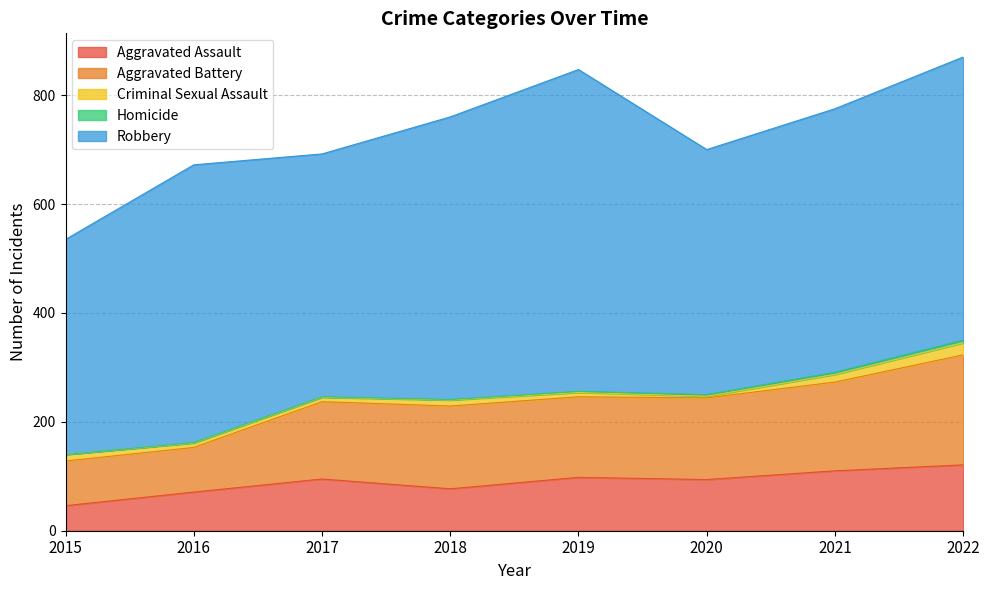

Which series has the largest range (max minus min)?

Robbery